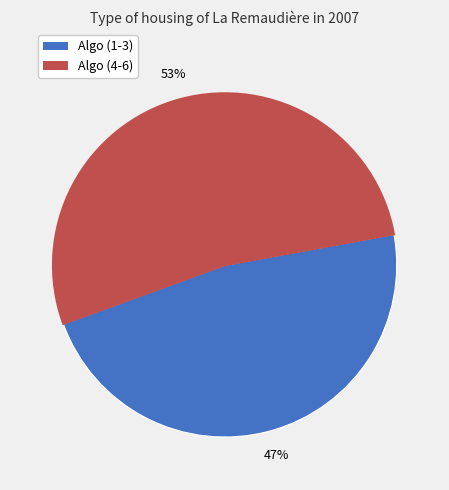

To the nearest percent, what is the average slice percentage?

50%